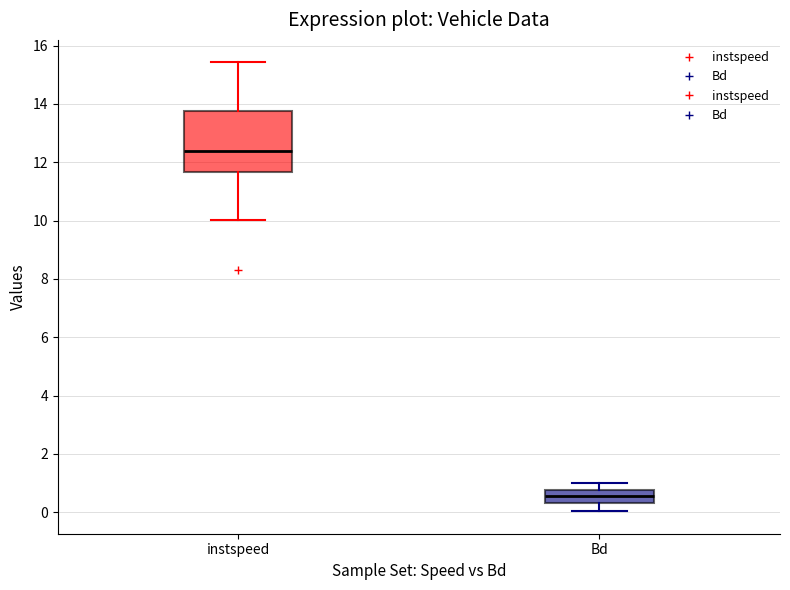

Which box has the lowest median line?

Bd